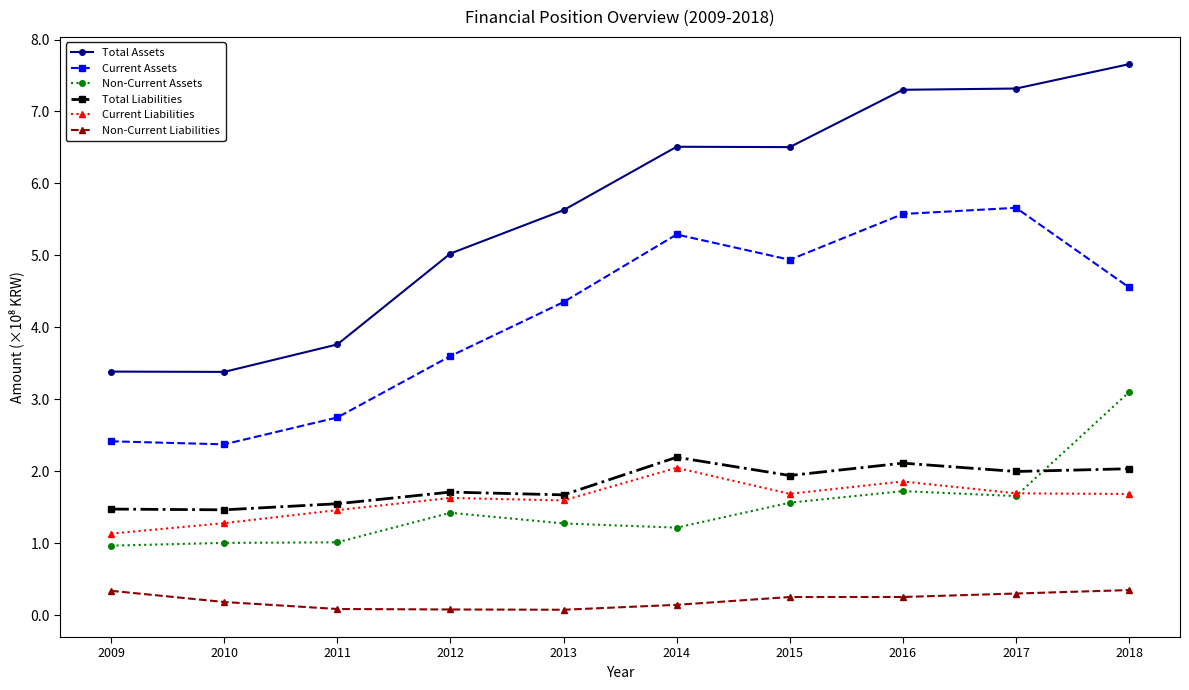

True or false: Non-Current Assets and Current Assets cross at least once.

False